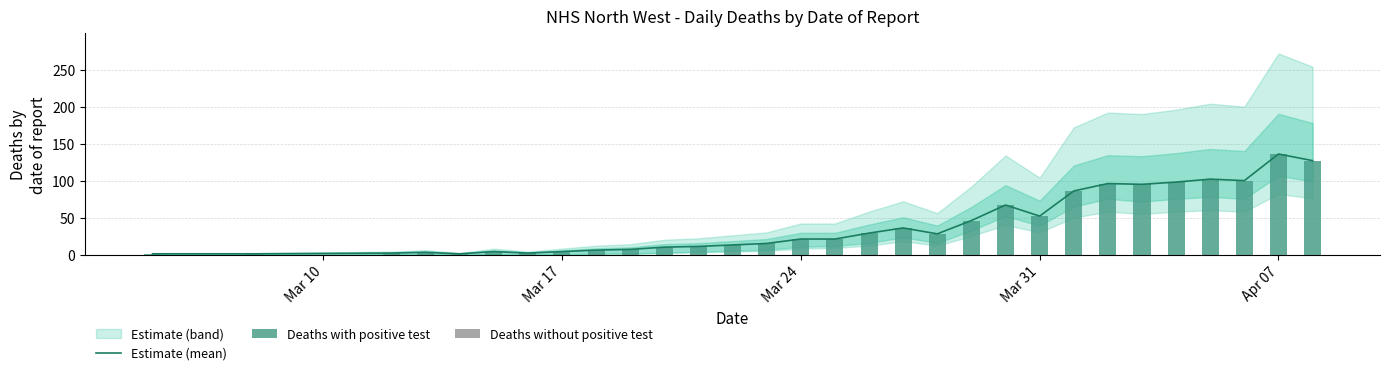

What is the difference between the second highest and second lowest values in the Estimate (mean) series?

126